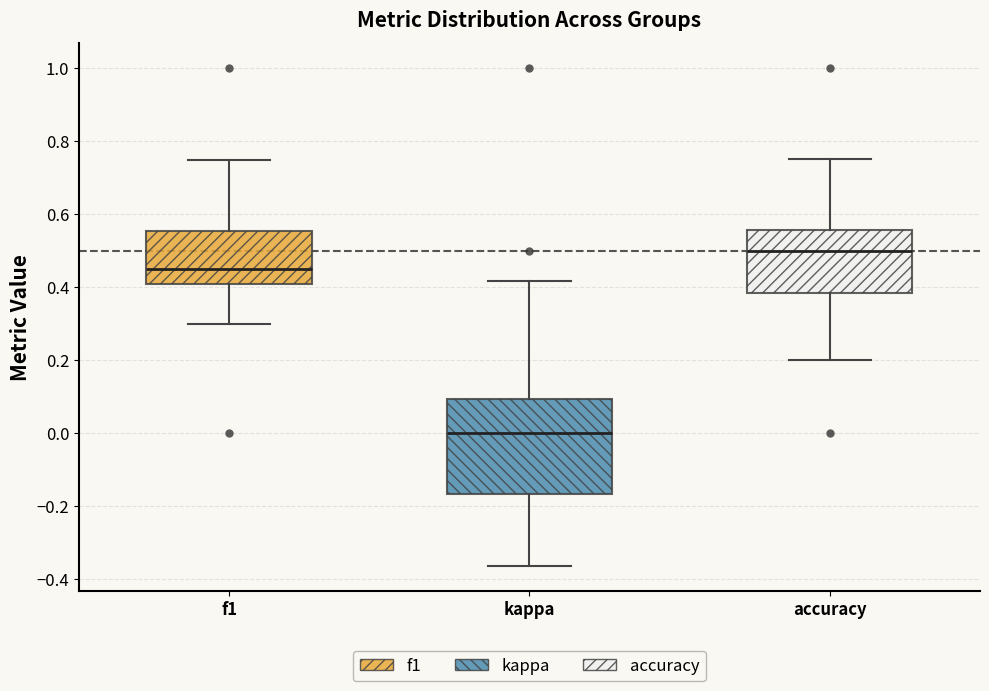

Reading left to right, transcribe this box plot: for each box, give where its median line is, the range the box spans, and where its two whiskers end, as read against the y-axis. The values are not printed on the chart, so give them approximately, as read against the axis.

f1: median 0.46, box 0.40 to 0.56, whiskers 0.30 to 0.74
kappa: median 0.00, box -0.16 to 0.10, whiskers -0.36 to 0.42
accuracy: median 0.50, box 0.38 to 0.56, whiskers 0.20 to 0.76